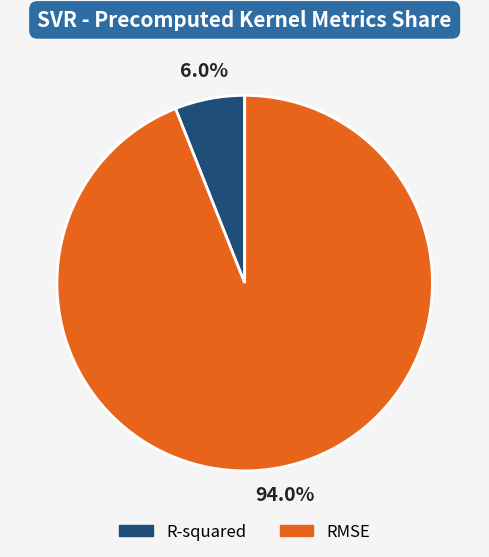

Rank the categories by value from lowest to highest.

R-squared, RMSE